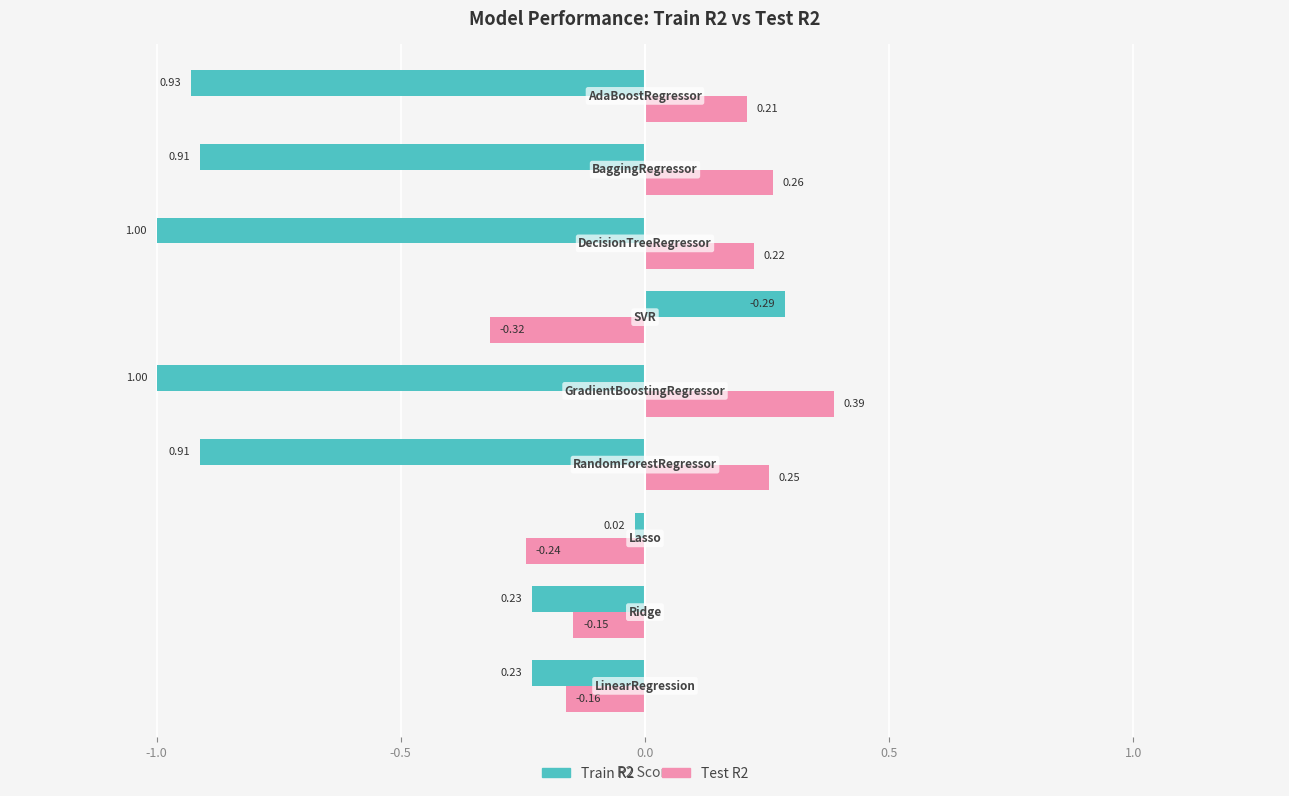

Which category has the highest value across all series?

DecisionTreeRegressor